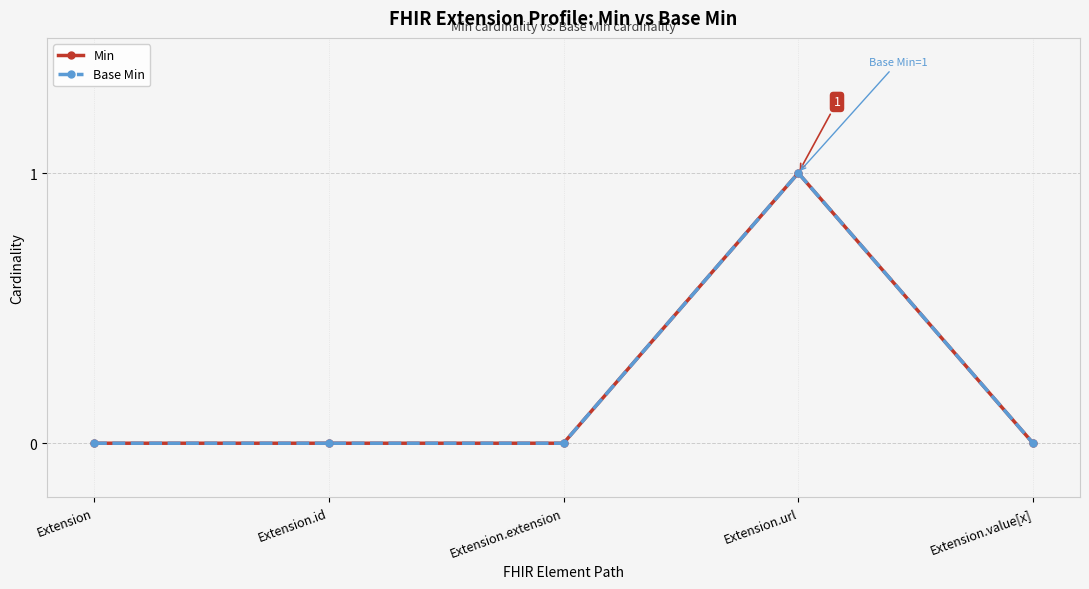

Reading right to left, extract all data points from this chart.

Min: Extension.value[x]=0	Extension.url=1	Extension.extension=0	Extension.id=0	Extension=0
Base Min: Extension.value[x]=0	Extension.url=1	Extension.extension=0	Extension.id=0	Extension=0